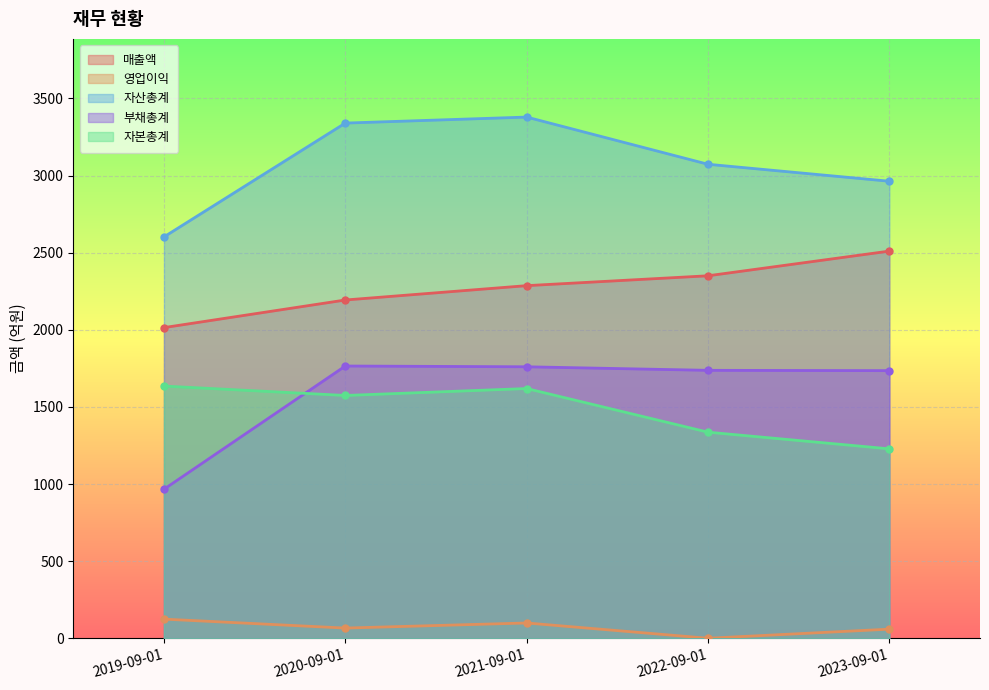

Which series has the largest range (max minus min)?

부채총계